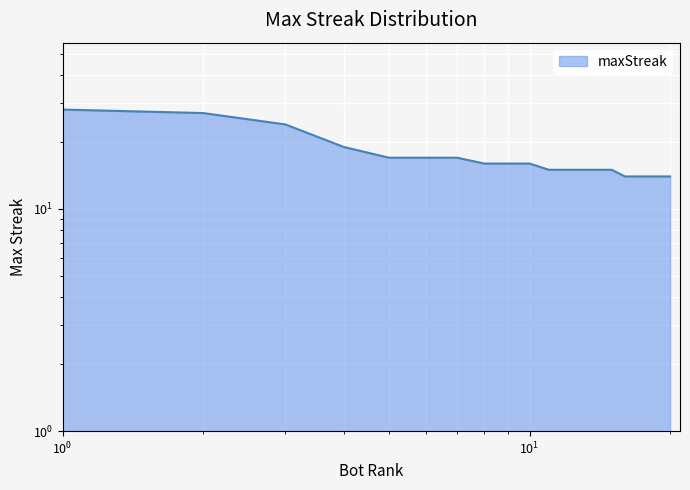

Reading left to right, what are all the values shown in this chart?

28	27	24	19	17	17	17	16	16	16	15	15	15	15	15	14	14	14	14	14